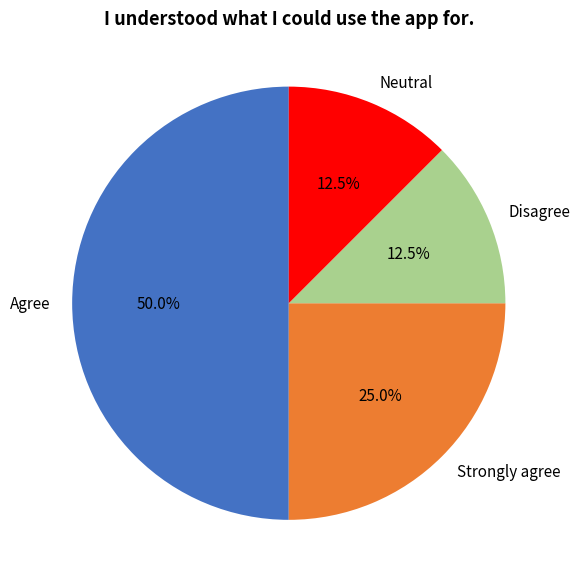

Is Disagree the majority of the pie?

No